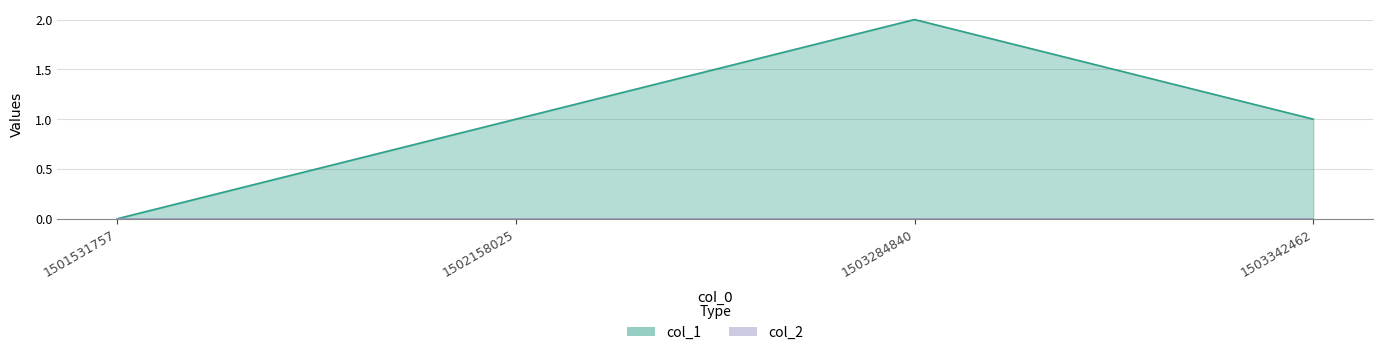

Reading right to left, what are all the values shown in this chart?

1	2	1	0